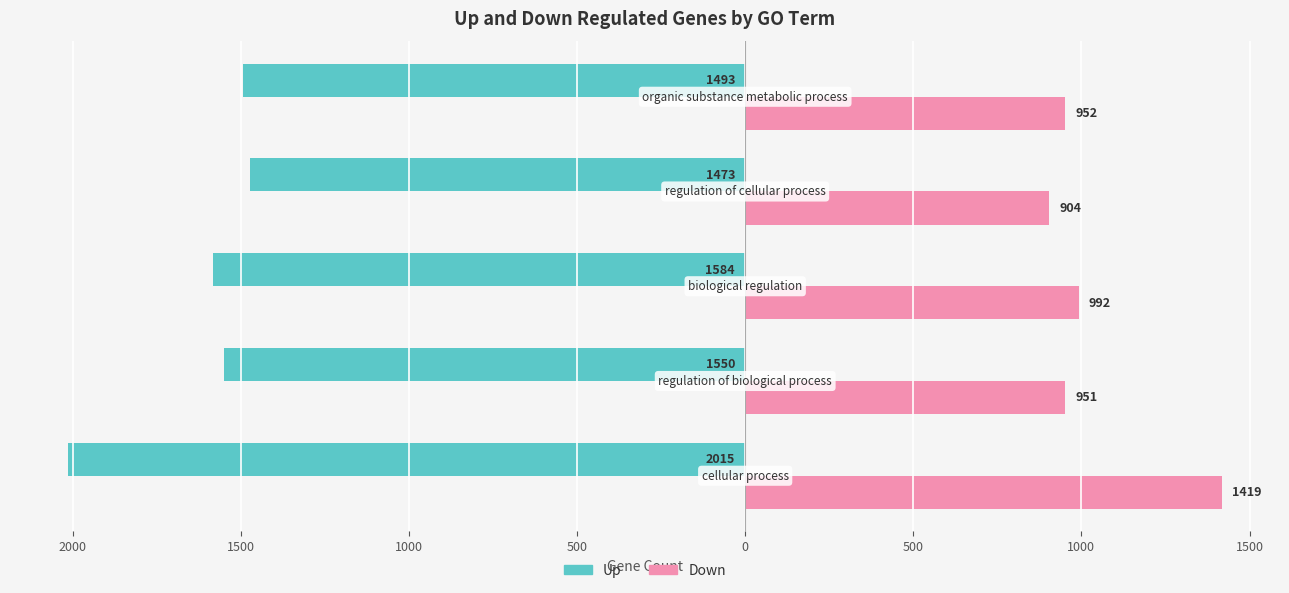

What are all the series names shown in the legend?

Up, Down